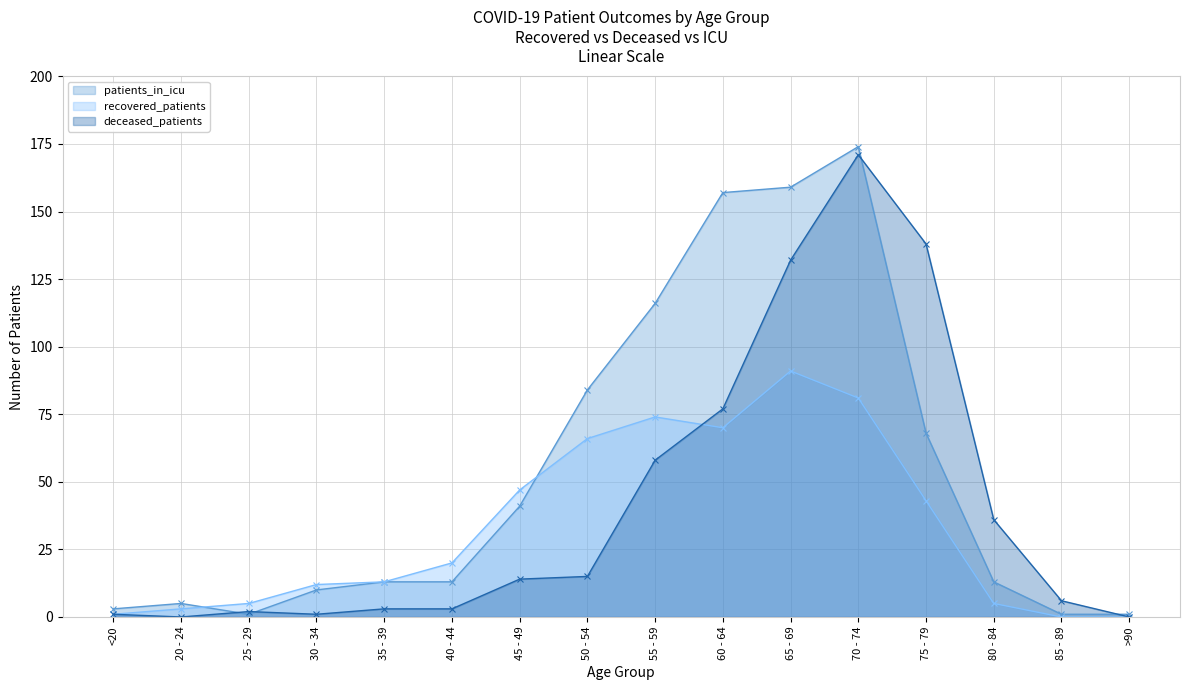

How many values in recovered_patients are above zero?

14